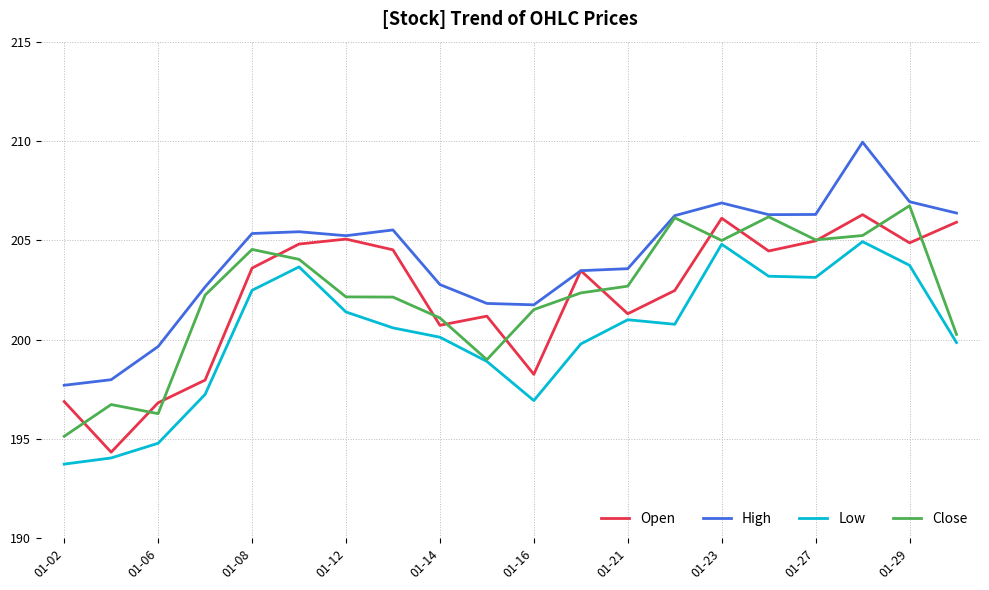

What is the highest value of the Low series?

204.9